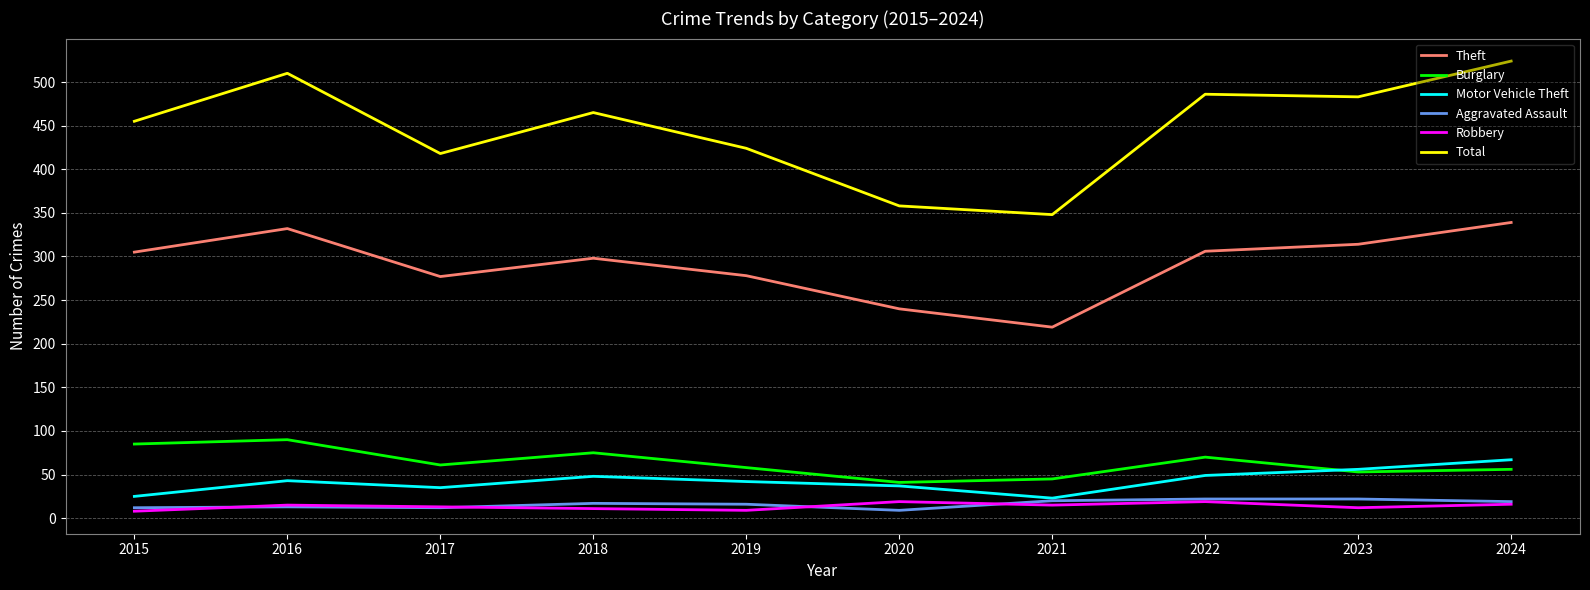

Which label corresponds to the largest value in the chart?

2024